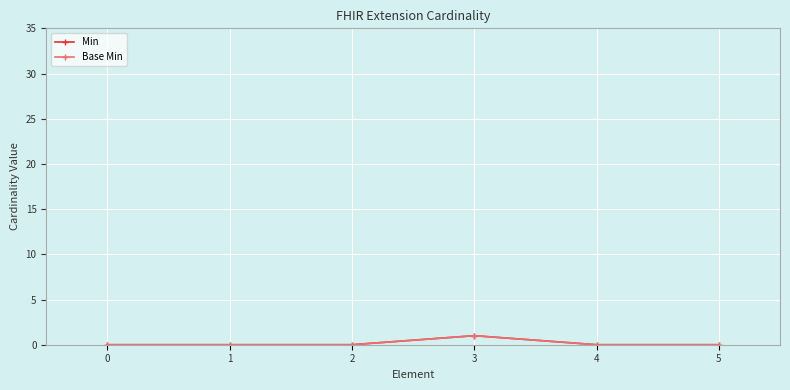

Does the chart have visible grid lines?

Yes